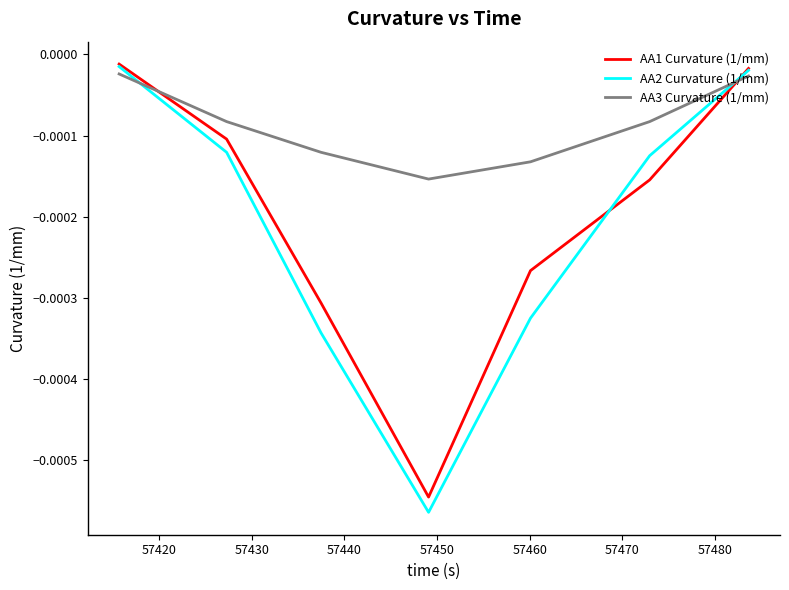

How many intersections are there between AA2 Curvature (1/mm) and AA1 Curvature (1/mm)?

2